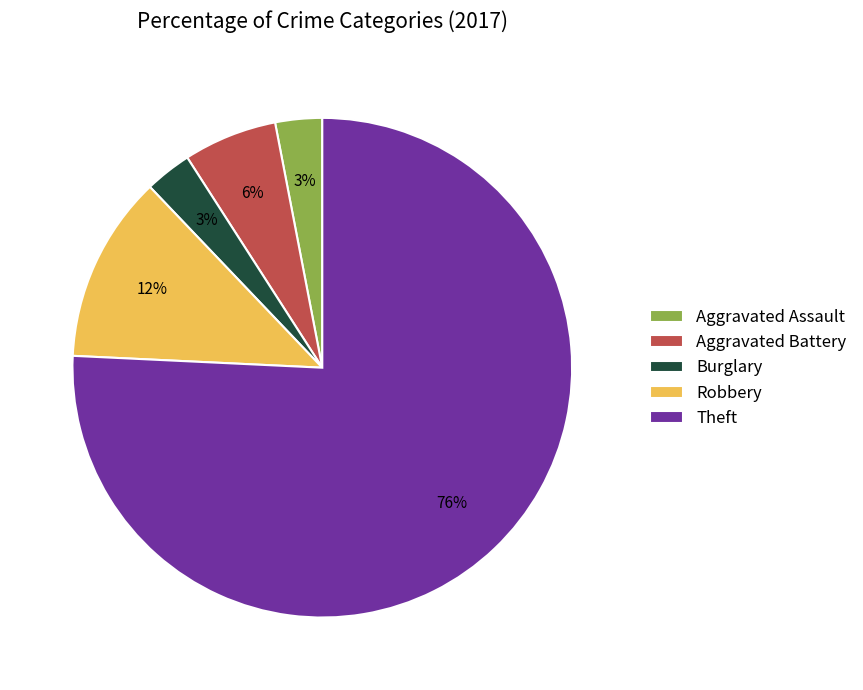

True or false: Robbery accounts for 3% of the total.

False